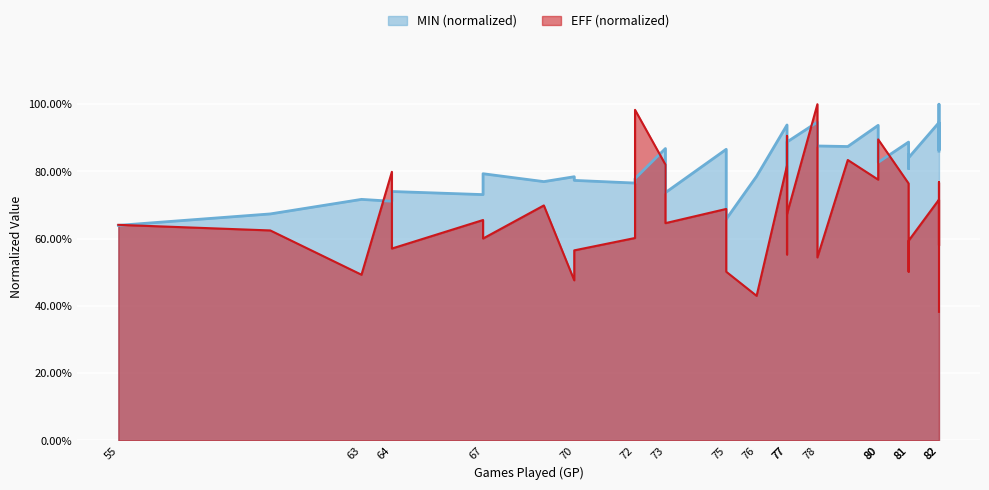

Reading left to right, extract all data points from this chart.

MIN: 55=0.6	60=0.7	63=0.7	64=0.7	64=0.7	67=0.7	67=0.8	69=0.8	70=0.8	70=0.8	72=0.8	72=0.8	73=0.9	73=0.7	75=0.9	75=0.7	76=0.8	77=0.9	77=0.8	77=0.8	77=0.9	78=0.9	78=0.9	79=0.9	80=0.9	80=0.8	80=0.8	81=0.9	81=0.8	81=0.8	81=0.8	82=0.9	82=0.9	82=1.0	82=0.9
EFF: 55=0.6	60=0.6	63=0.5	64=0.8	64=0.6	67=0.7	67=0.6	69=0.7	70=0.5	70=0.6	72=0.6	72=1.0	73=0.8	73=0.6	75=0.7	75=0.5	76=0.4	77=0.8	77=0.6	77=0.9	77=0.7	78=1.0	78=0.5	79=0.8	80=0.8	80=0.9	80=0.9	81=0.8	81=0.6	81=0.5	81=0.6	82=0.7	82=0.6	82=0.8	82=0.4